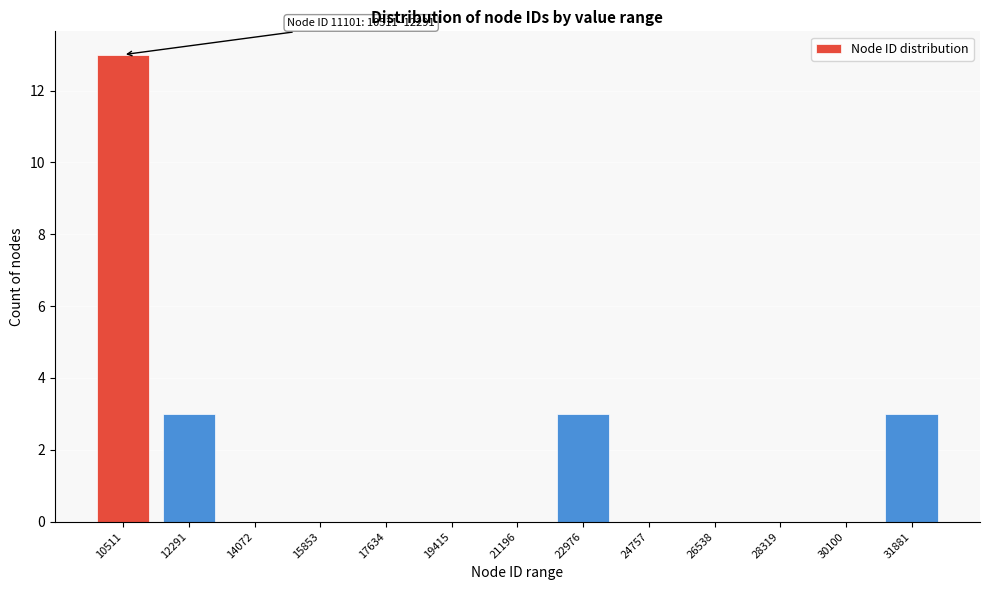

Reading left to right, what are all the values shown in this chart?

10511=13	12291=3	14072=0	15853=0	17634=0	19415=0	21196=0	22976=3	24757=0	26538=0	28319=0	30100=0	31881=3